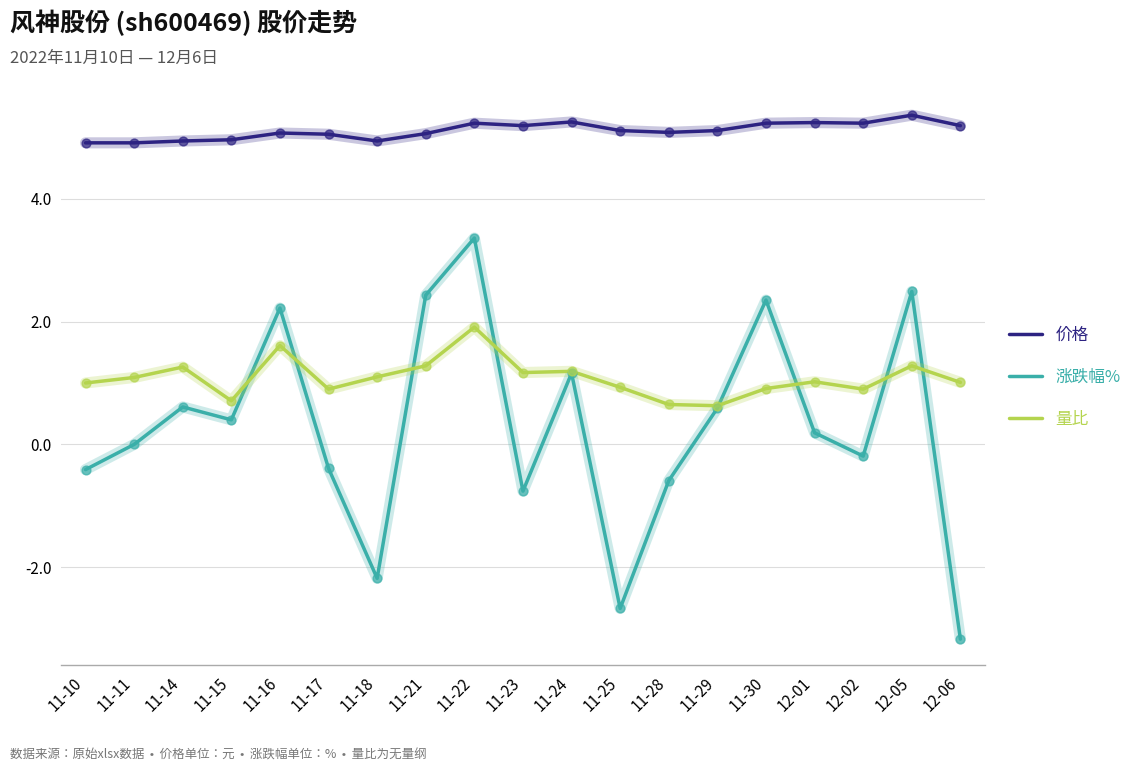

Is the value of 涨跌幅% at 12-02 greater than the value of 价格 at 11-30?

No